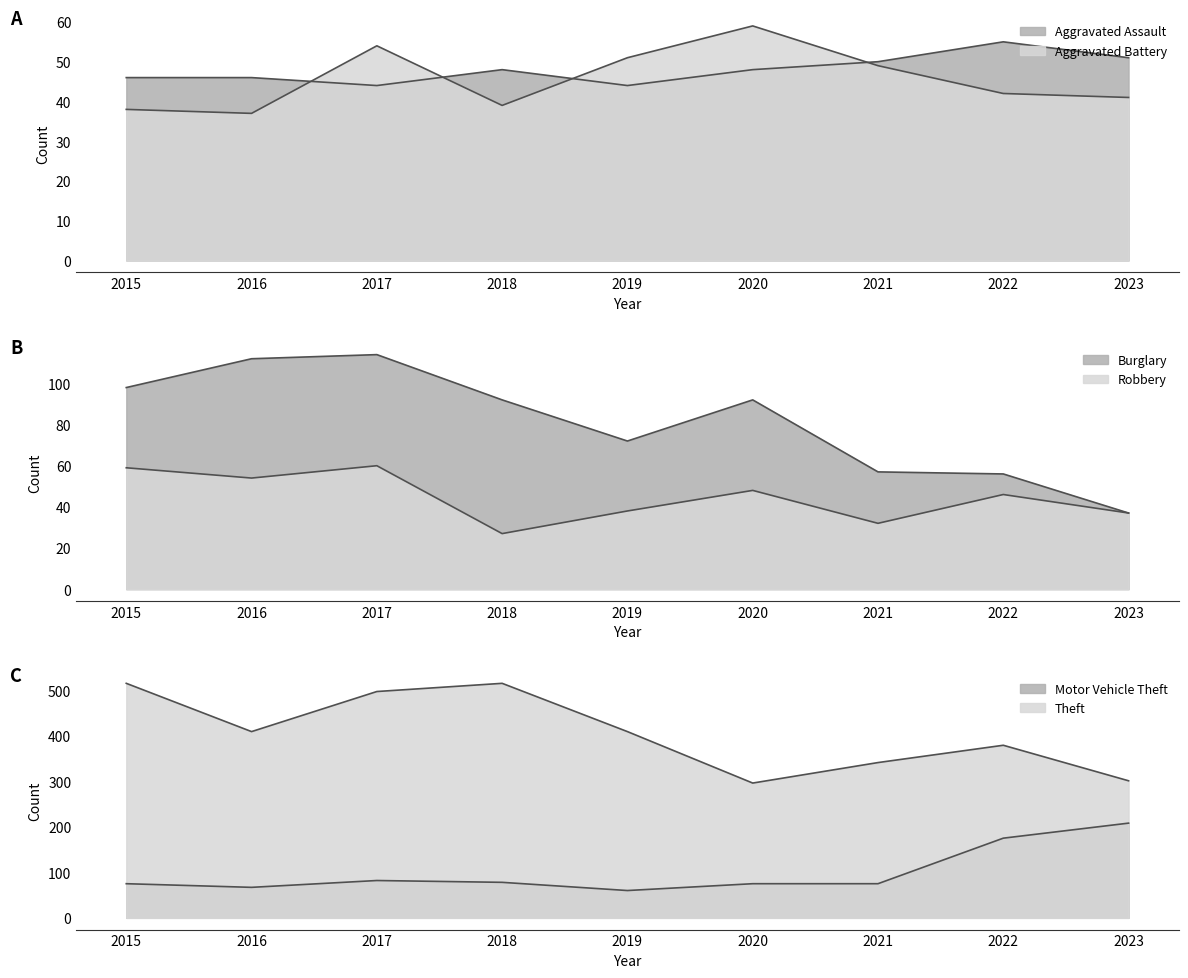

True or false: Burglary has more than 1 points higher than both neighbors.

True